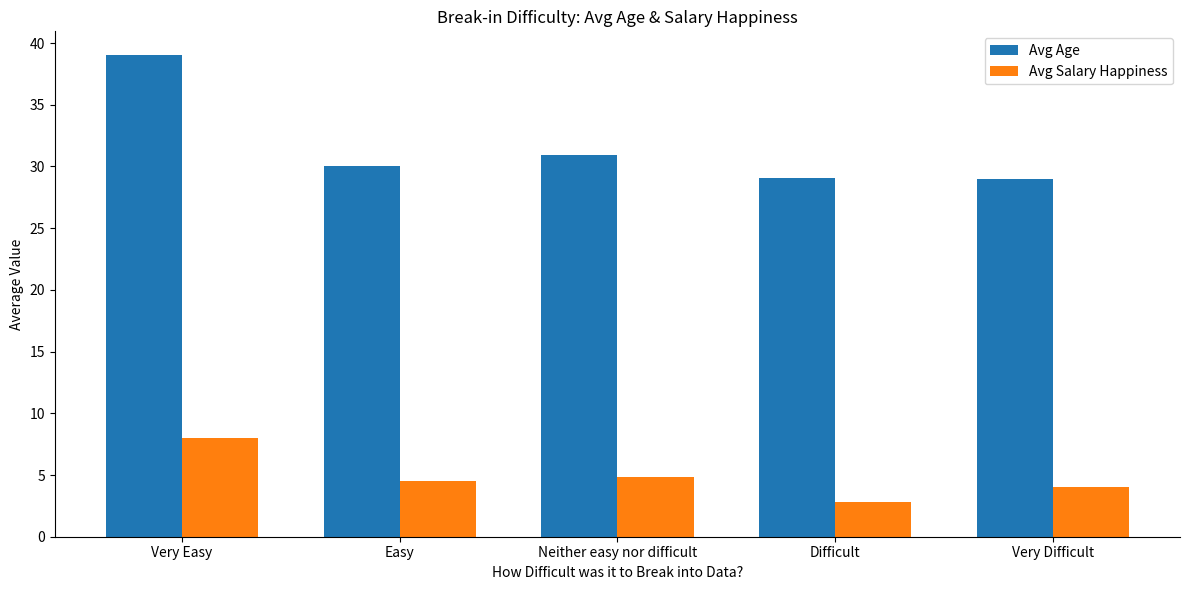

What is the highest value of the Avg Age series?

39.0